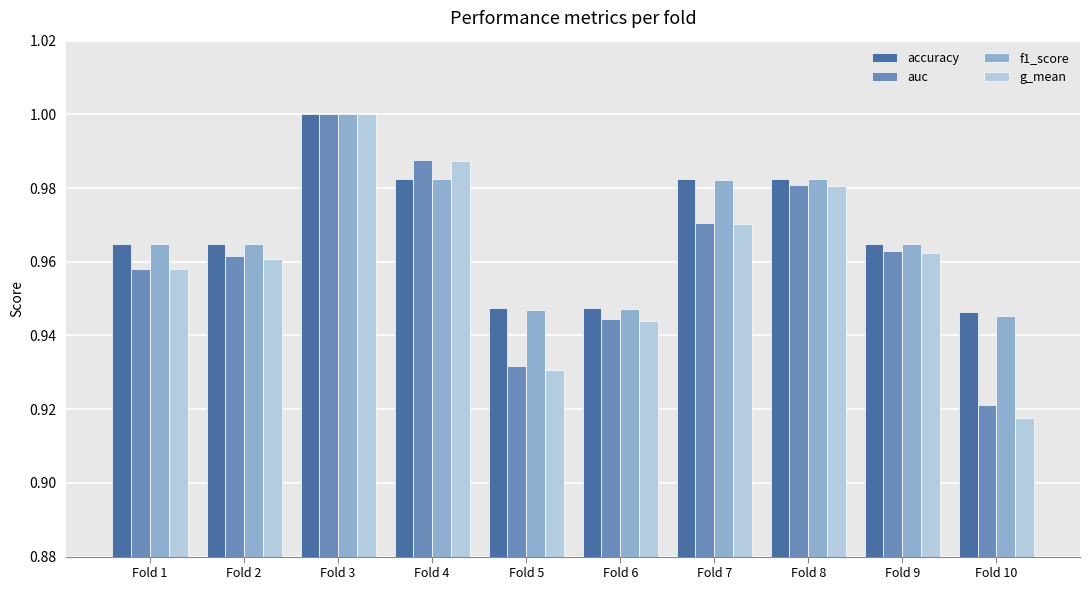

Is it true that g_mean equals 1.6 at Fold 7?

False